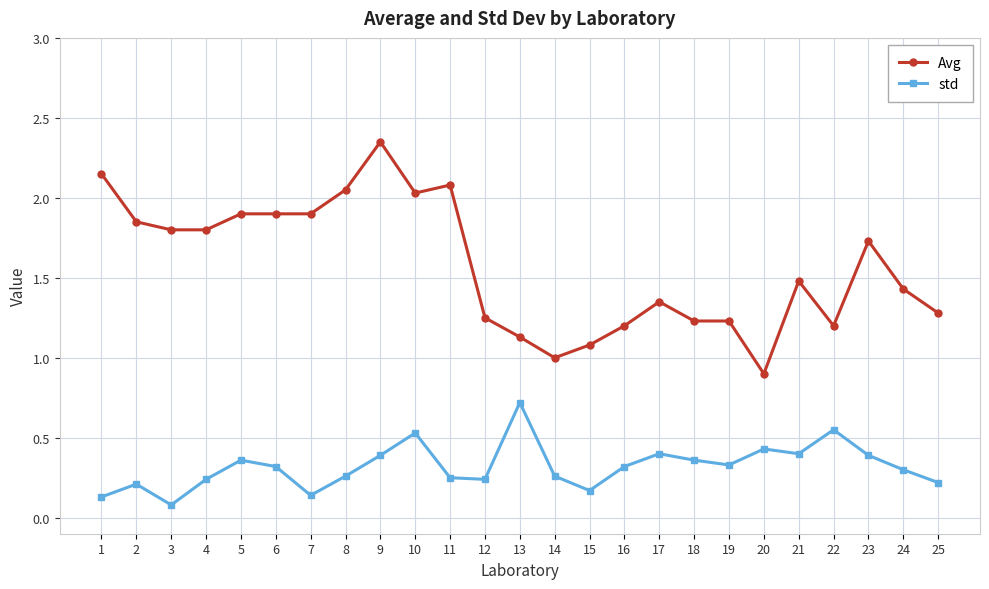

True or false: std and Avg intersect in this chart.

False